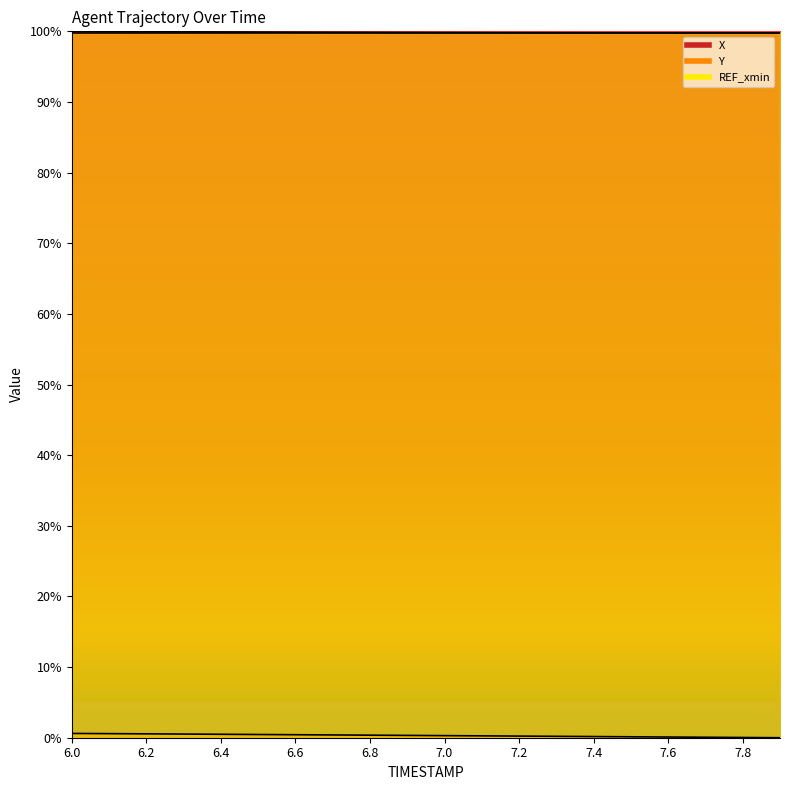

What is the label of the 13th point from the left?

7.2